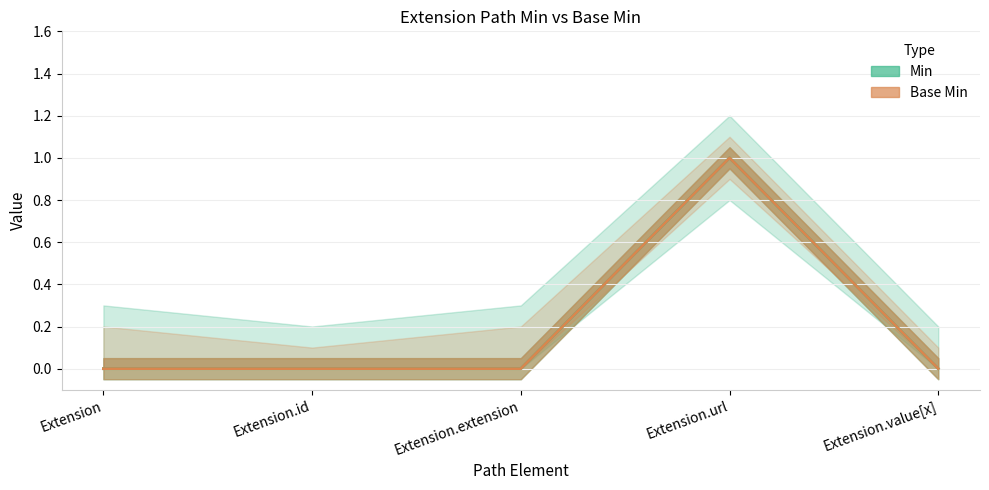

At Extension.value[x], list the series in order from smallest to largest.

Min, Base Min